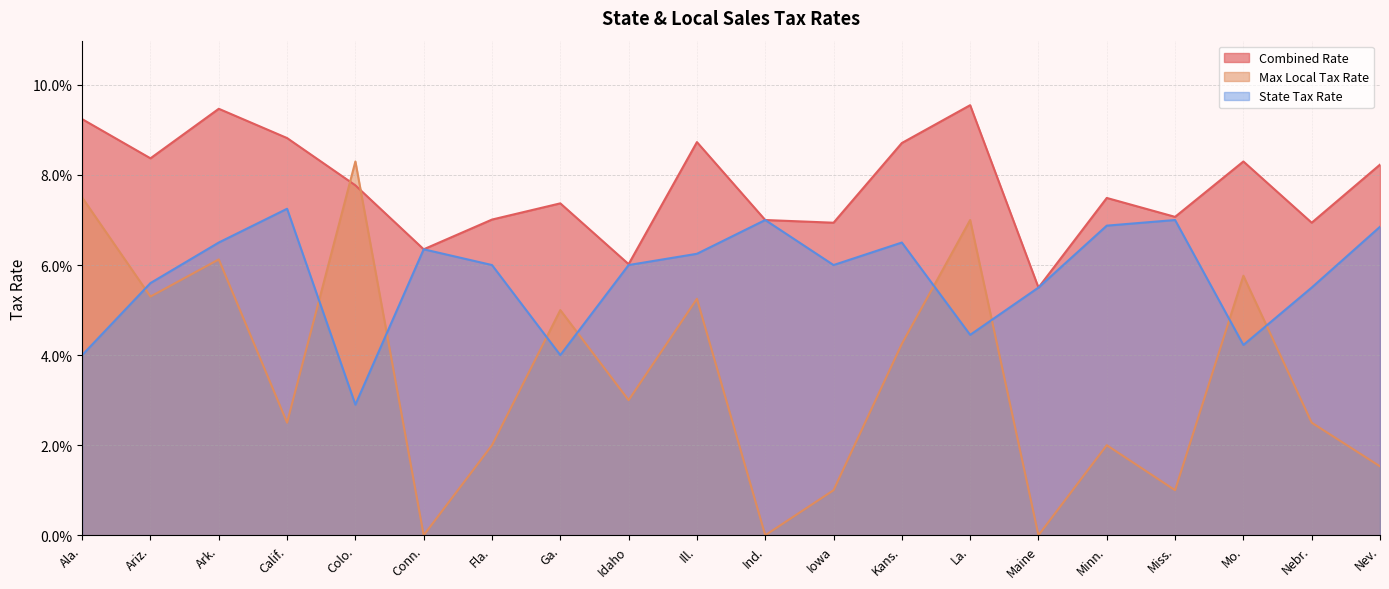

What is the value of the Combined Rate point at the 2nd from the left?

0.1